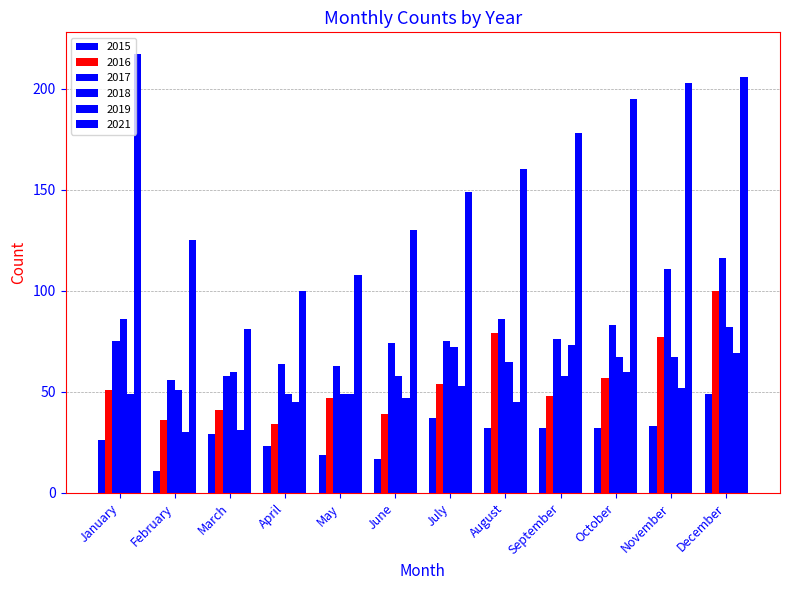

What is the smallest value displayed?

11